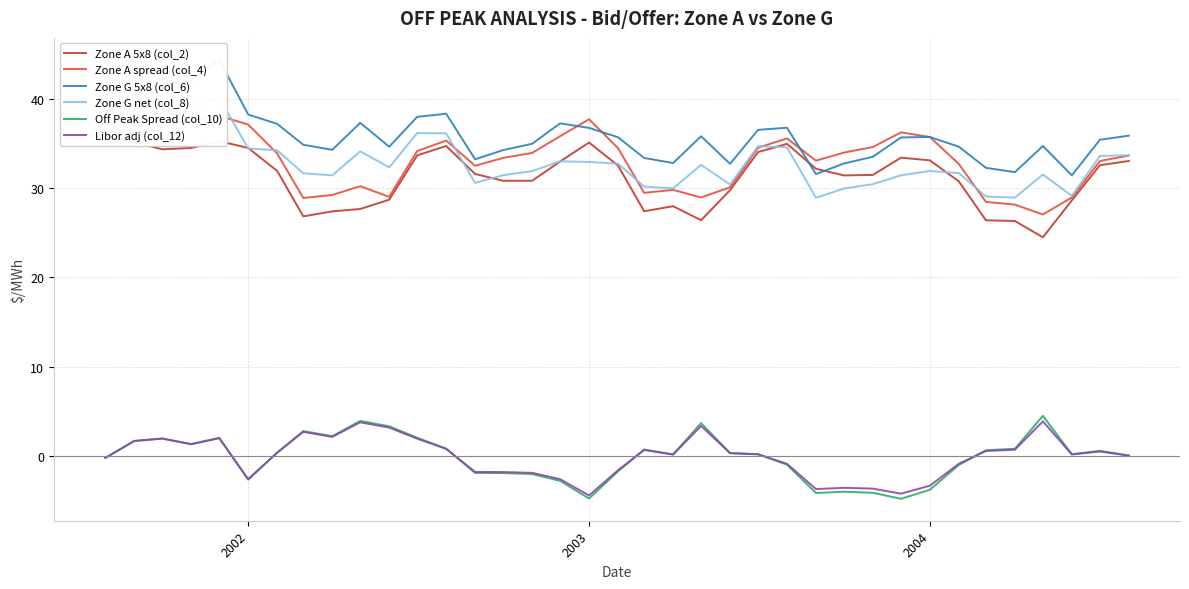

Count the number of categories in the chart.

37